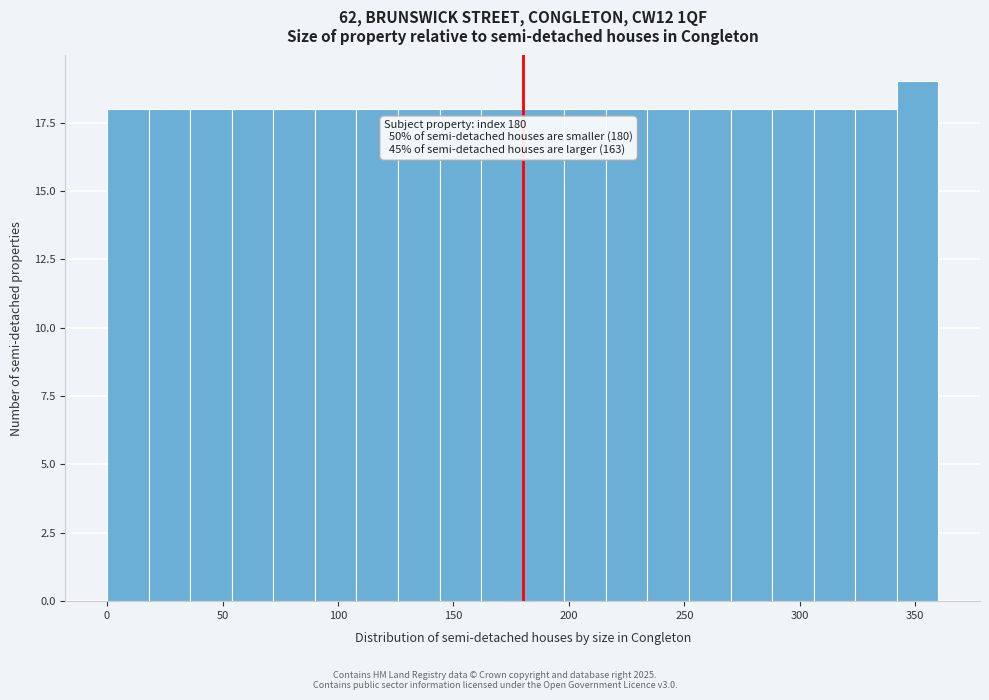

Read against the x-axis, roughly where is the centre of the tallest bar?

350